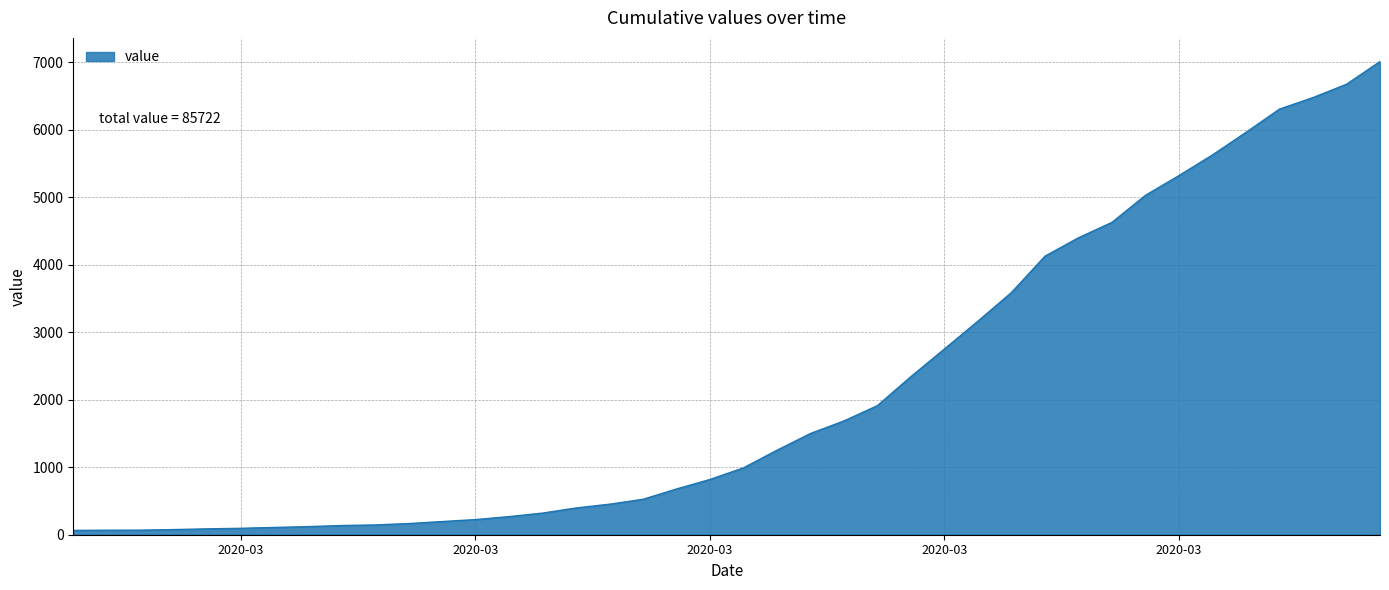

What is the difference between the maximum and minimum values?

6944